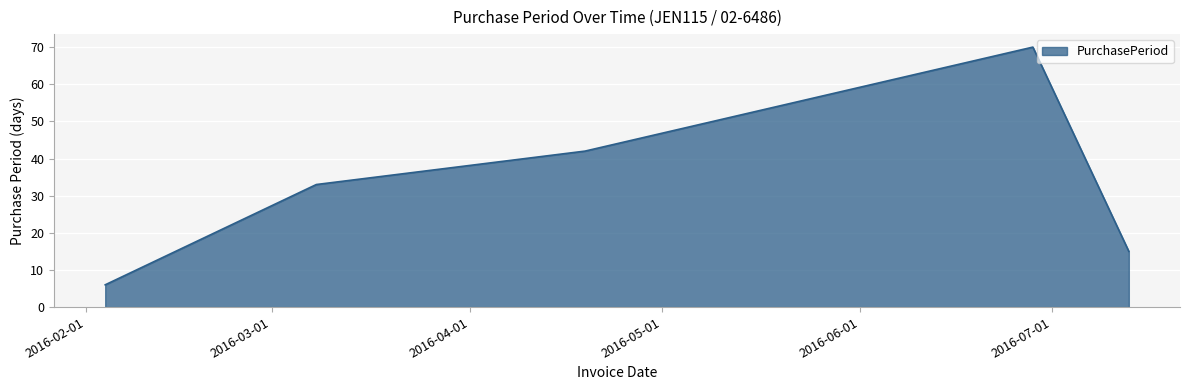

What is the average value?

33